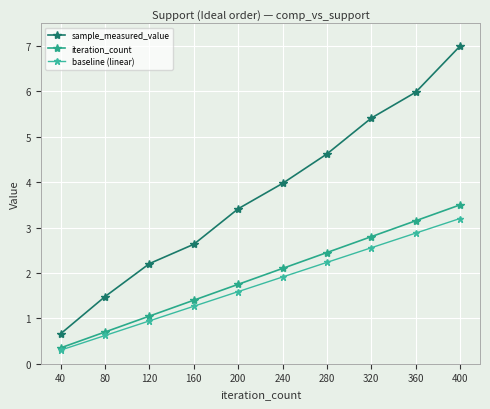

Which series has the largest range (max minus min)?

sample_measured_value